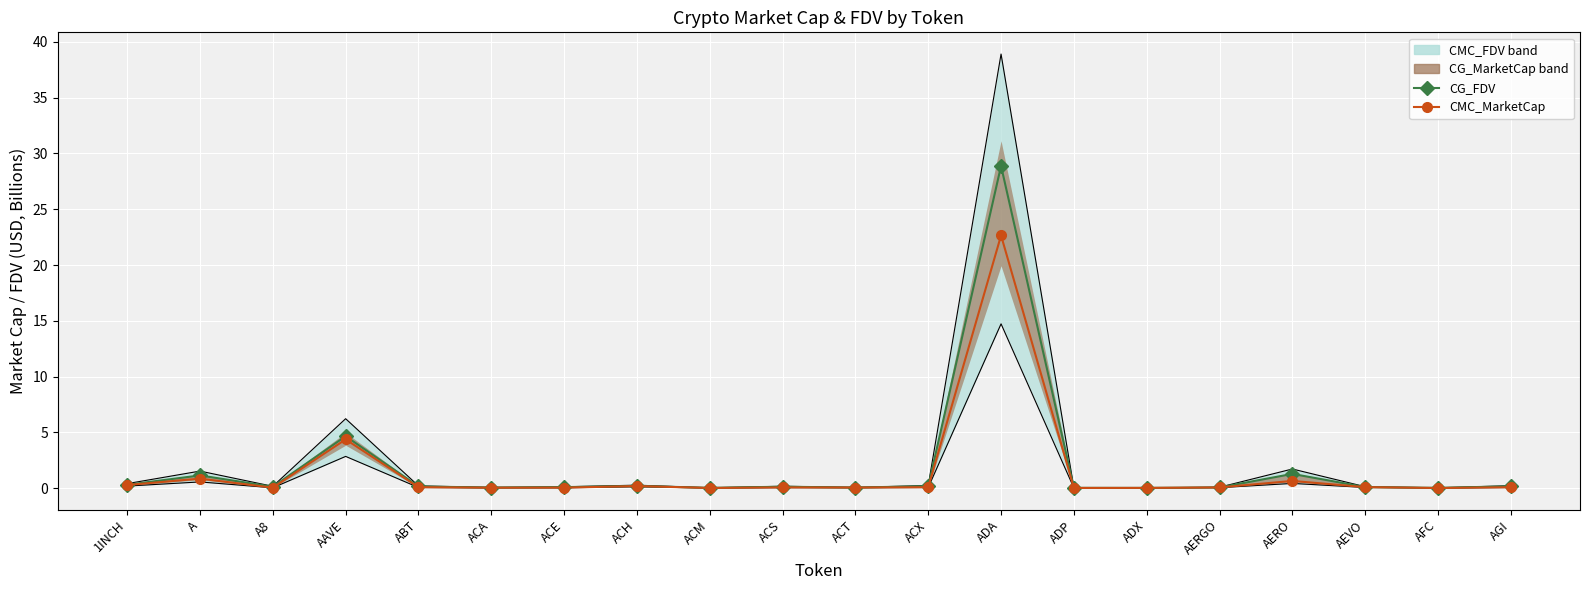

What is the difference between the maximum and minimum values in the CG_FDV series?

28.9